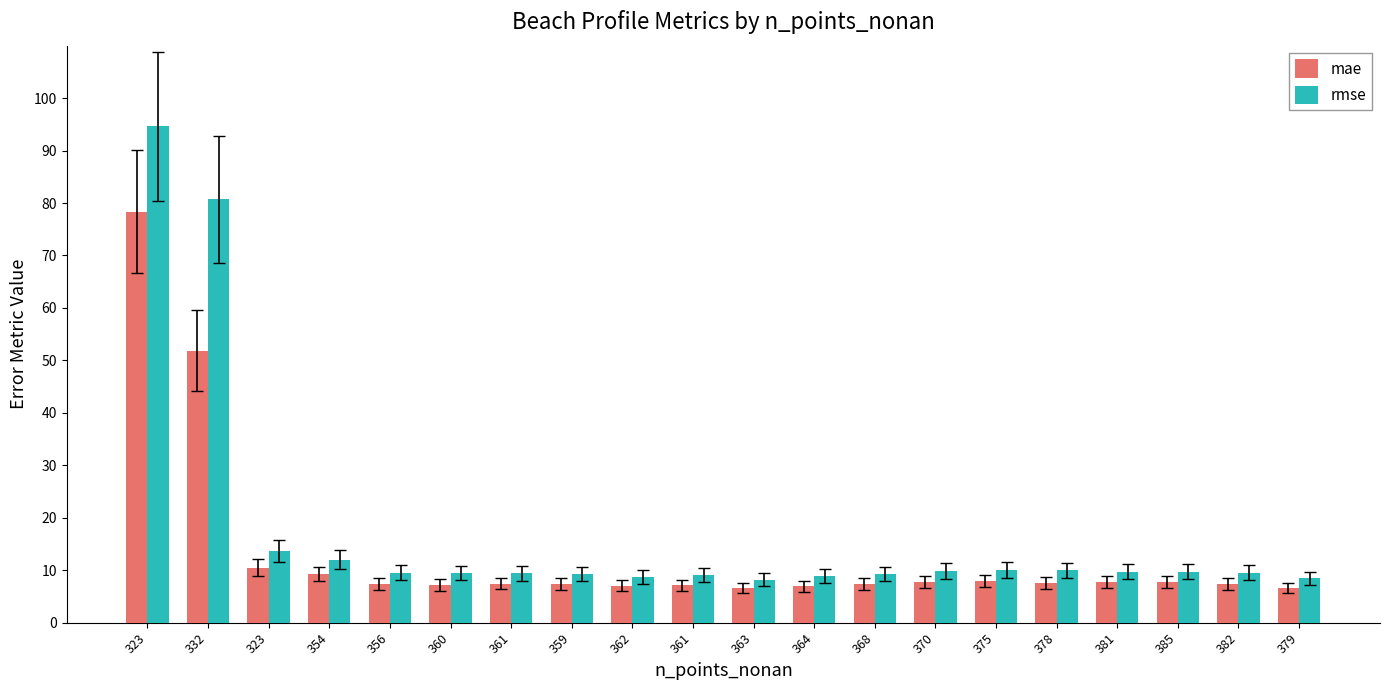

List the series in order of their overall mean, lowest first.

mae, rmse